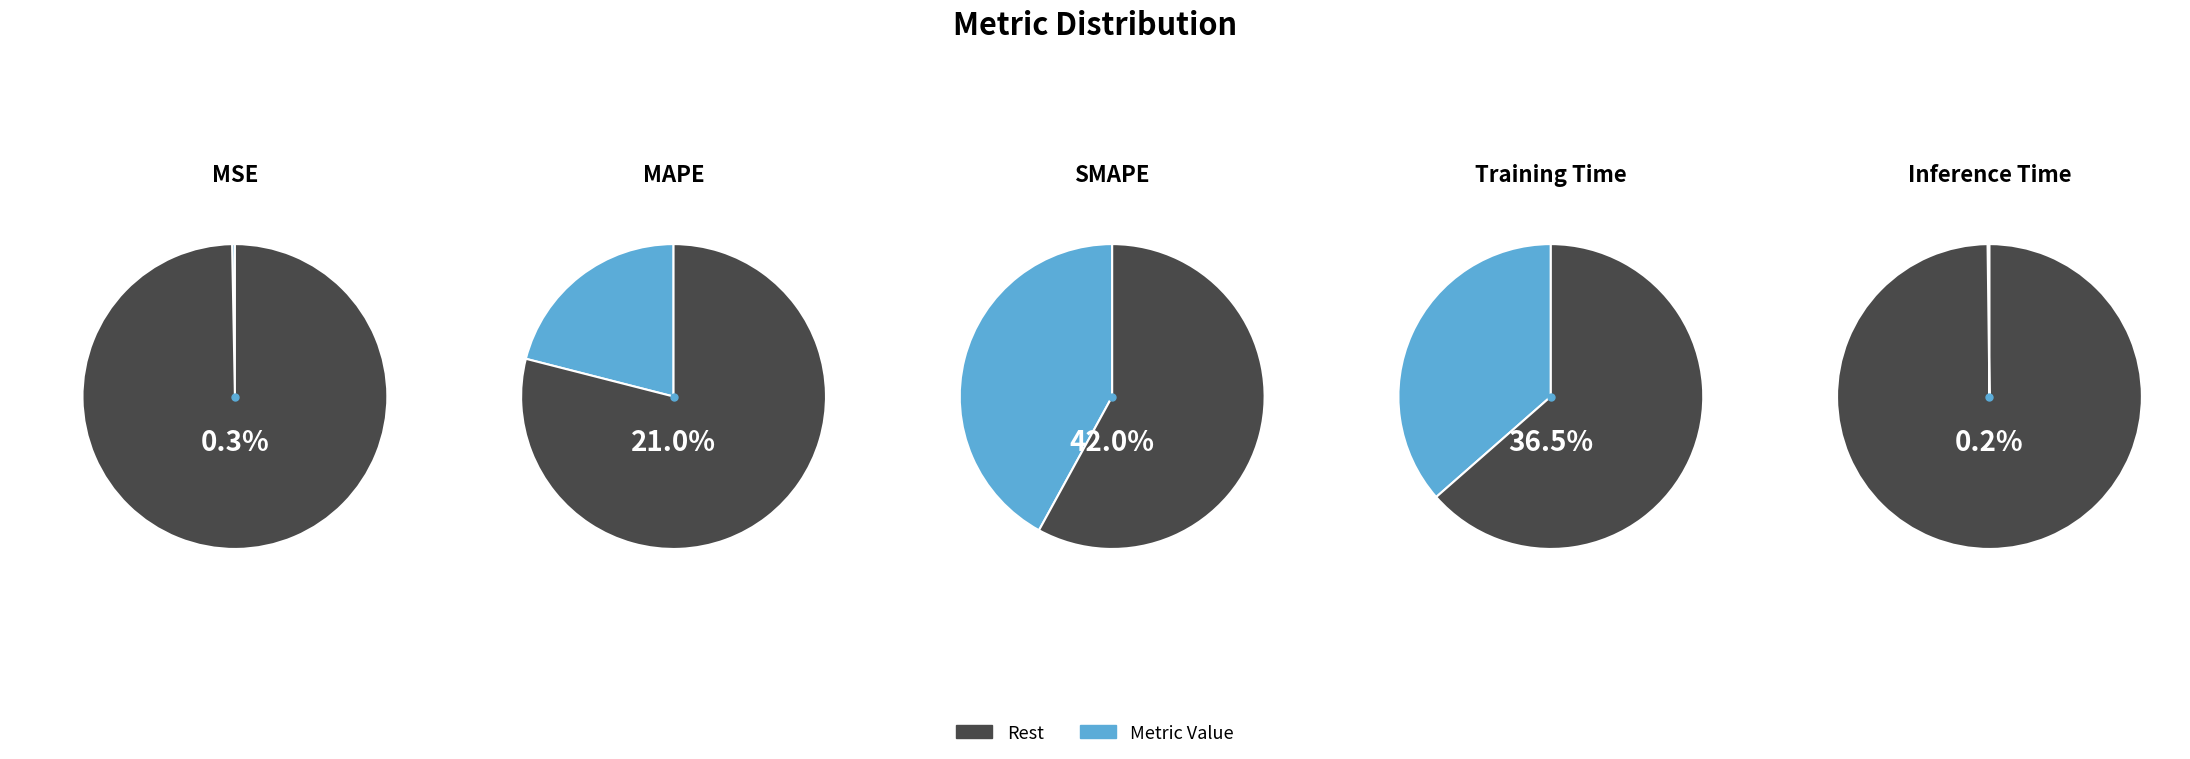

Rank the categories by value from lowest to highest.

Inference Time, MSE, MAPE, Training Time, SMAPE